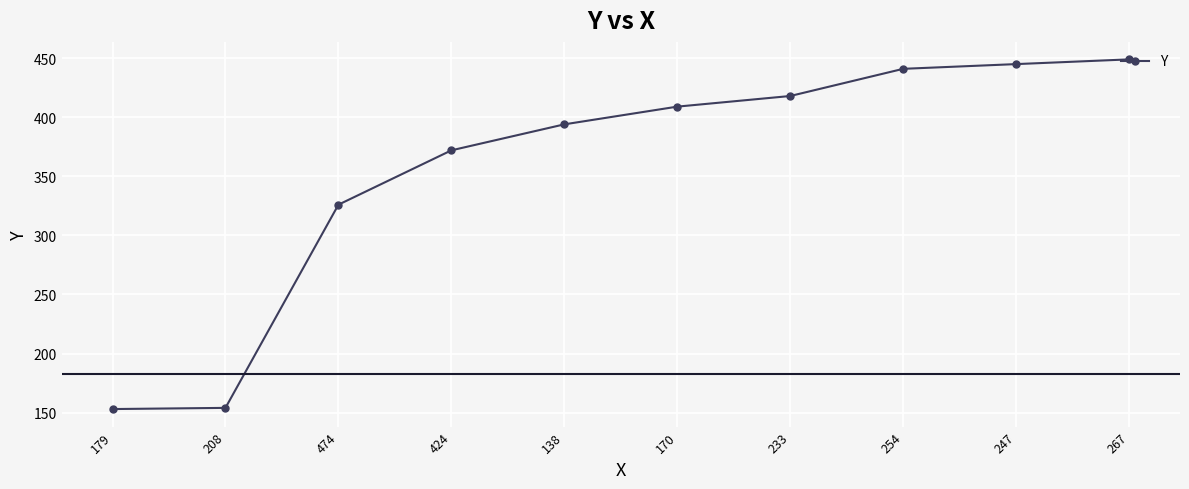

Where is the data nearest to the value 301?

474